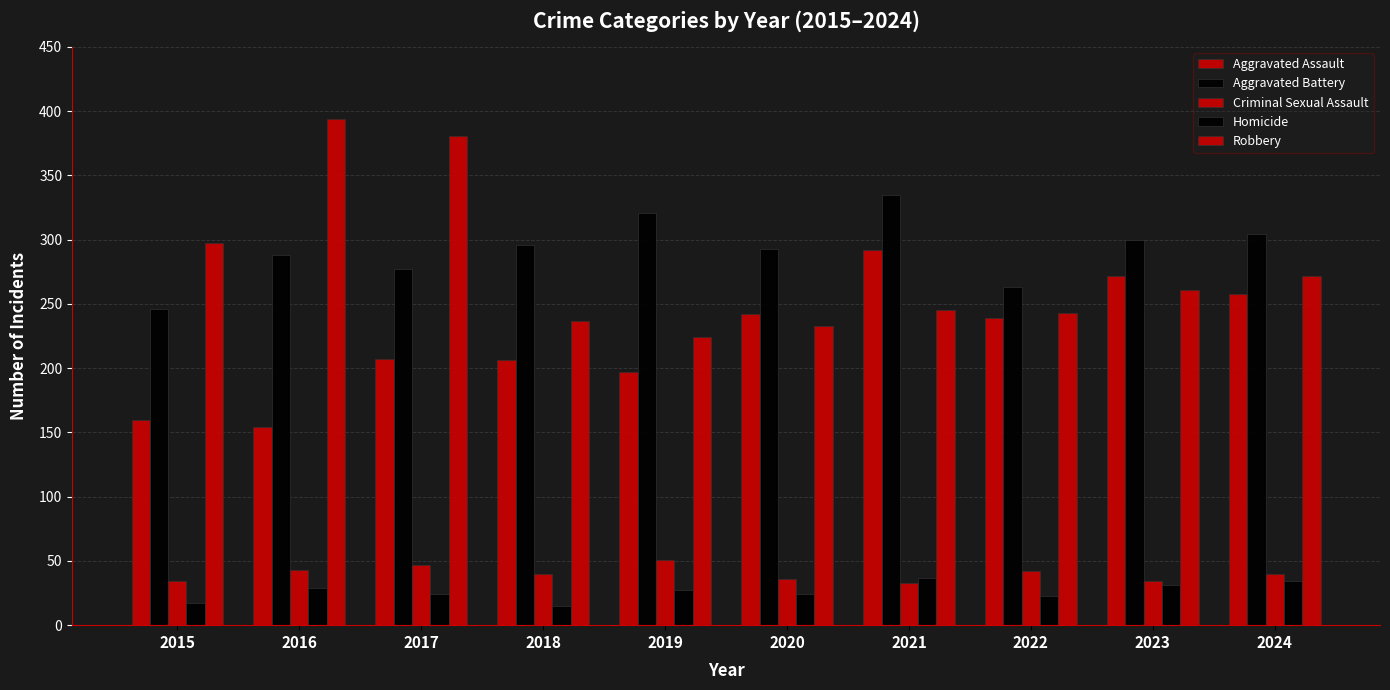

Reading left to right, list all the values displayed in this chart.

Aggravated Assault: 2015=160	2016=154	2017=207	2018=206	2019=197	2020=242	2021=292	2022=239	2023=272	2024=258
Aggravated Battery: 2015=246	2016=288	2017=277	2018=296	2019=321	2020=293	2021=335	2022=263	2023=300	2024=304
Criminal Sexual Assault: 2015=34	2016=43	2017=47	2018=40	2019=51	2020=36	2021=33	2022=42	2023=34	2024=40
Homicide: 2015=17	2016=29	2017=24	2018=15	2019=27	2020=24	2021=37	2022=23	2023=31	2024=34
Robbery: 2015=297	2016=394	2017=381	2018=237	2019=224	2020=233	2021=245	2022=243	2023=261	2024=272